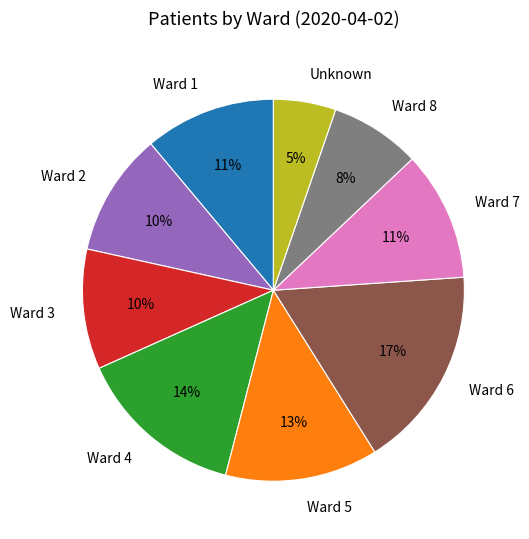

Is the sum of Ward 6 and Ward 4 greater than half?

No